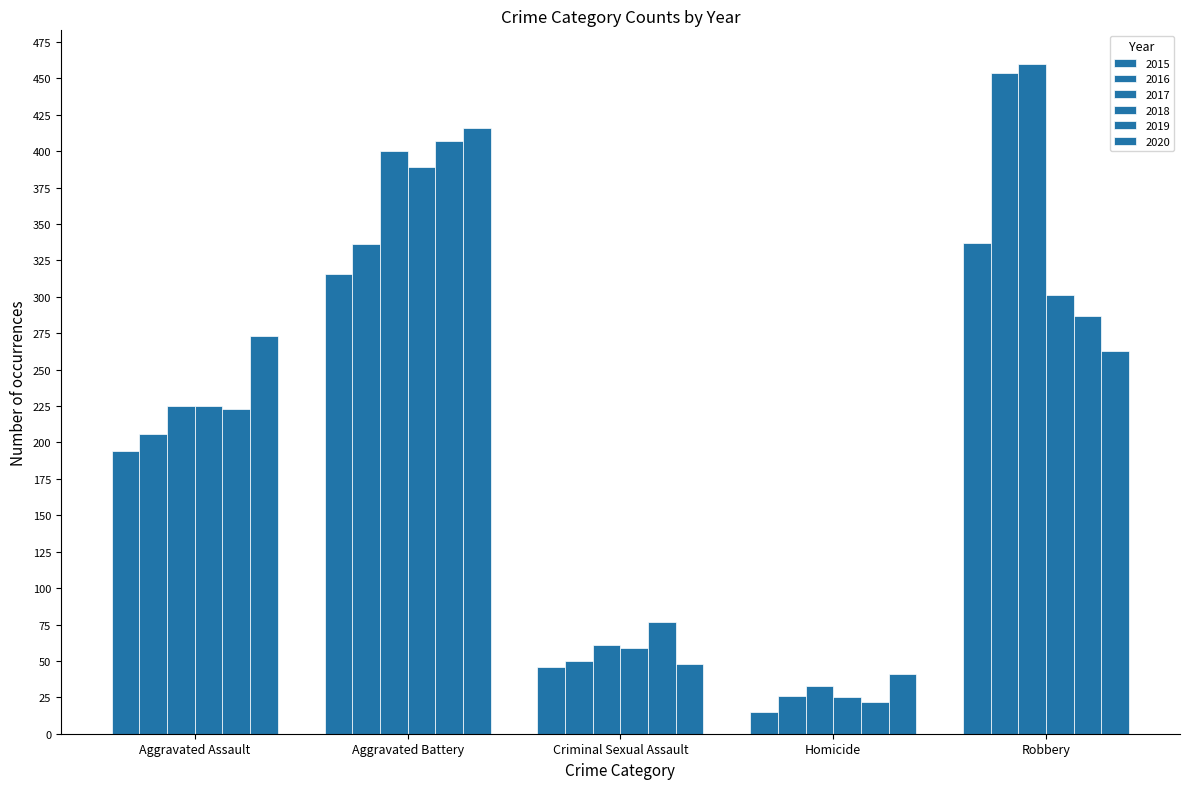

Are the bars grouped side by side (vs. stacked)?

Yes